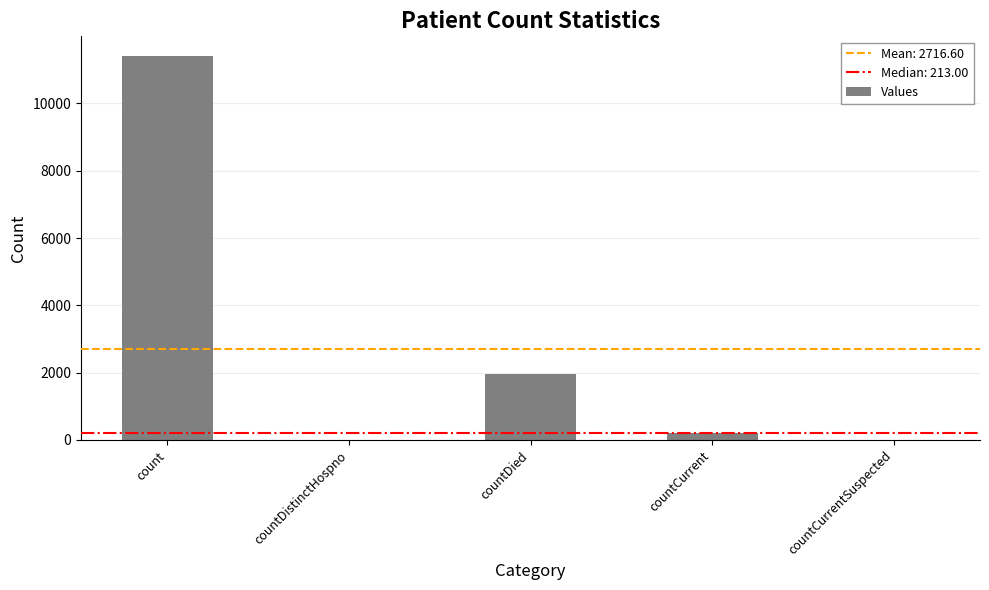

What is the sum of the values at countDistinctHospno and count?

11422